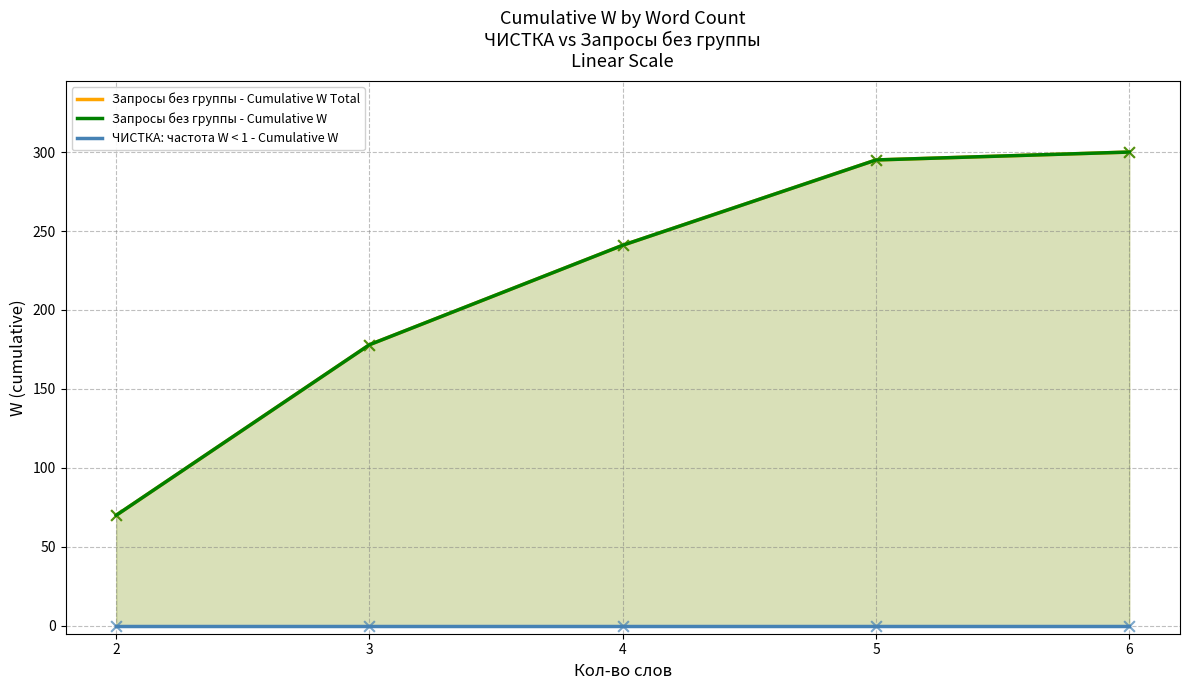

At which category is the sum across all series the highest?

6